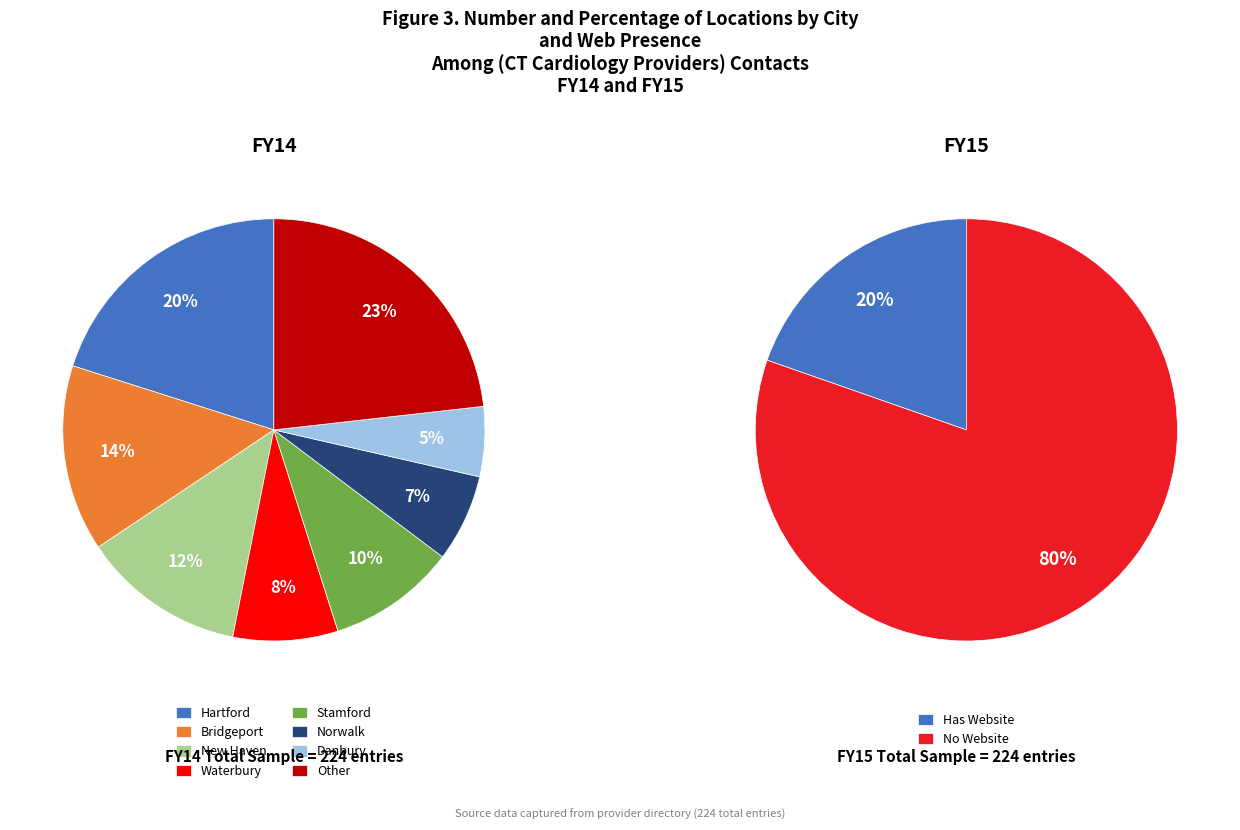

How many slices are in this pie chart?

8